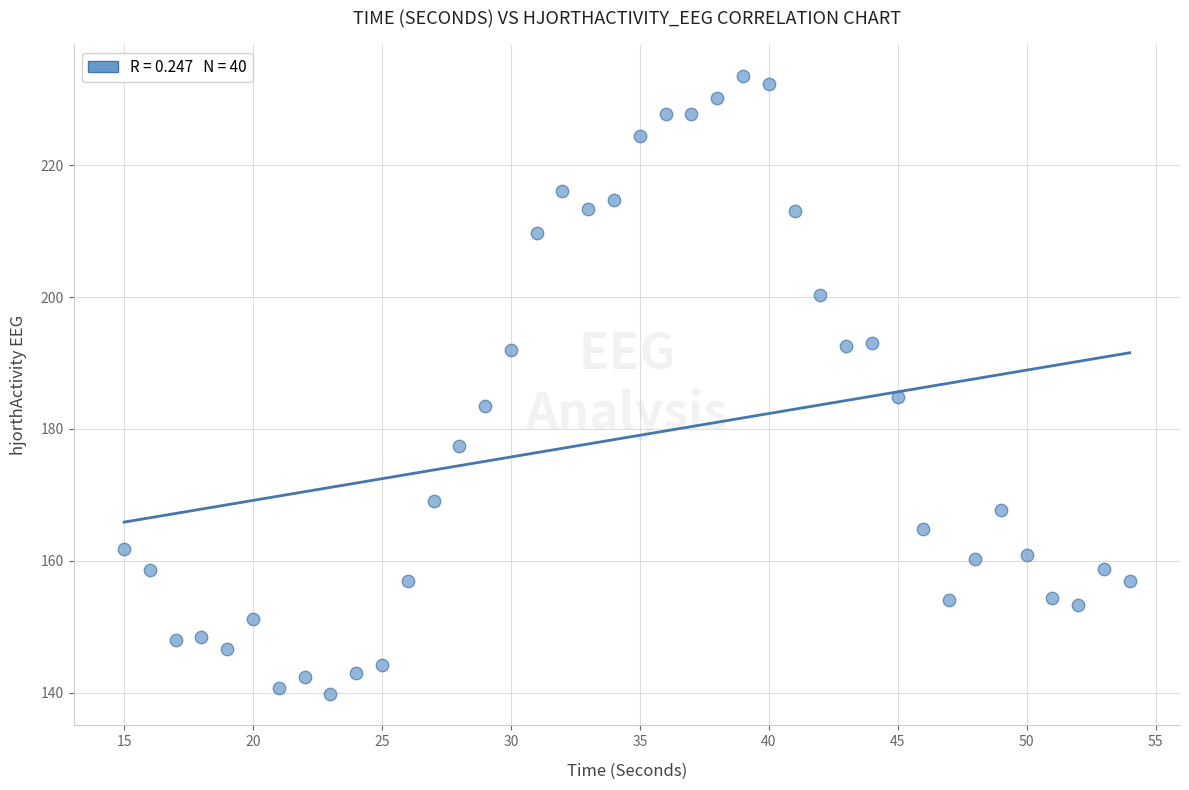

What is the range of Y values (max minus min)?

93.8